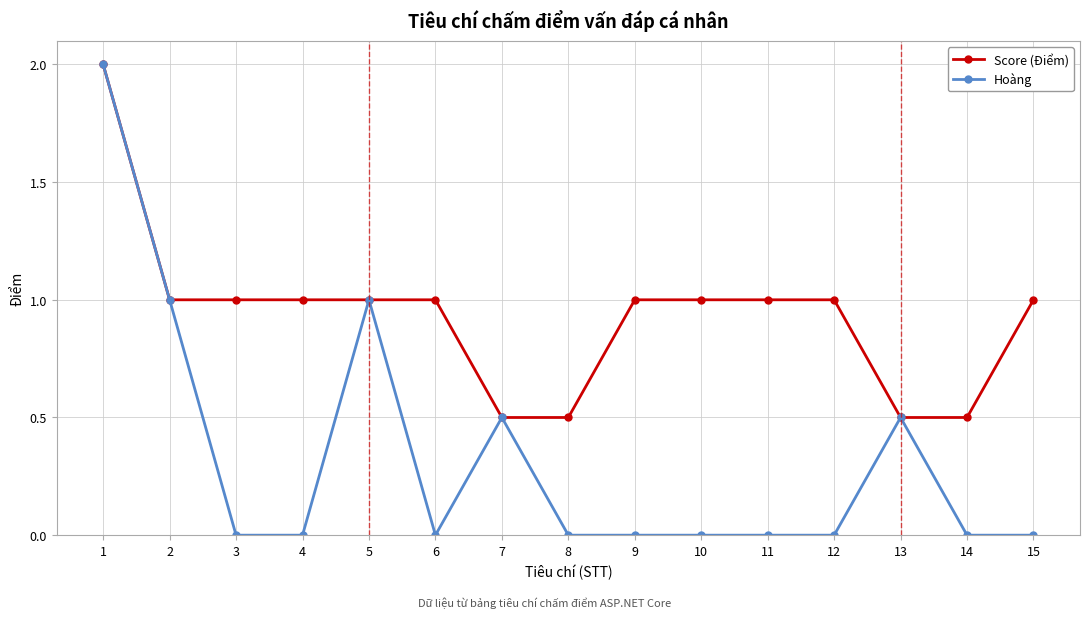

The value of Hoàng at 5 is 1.7. True or false?

False